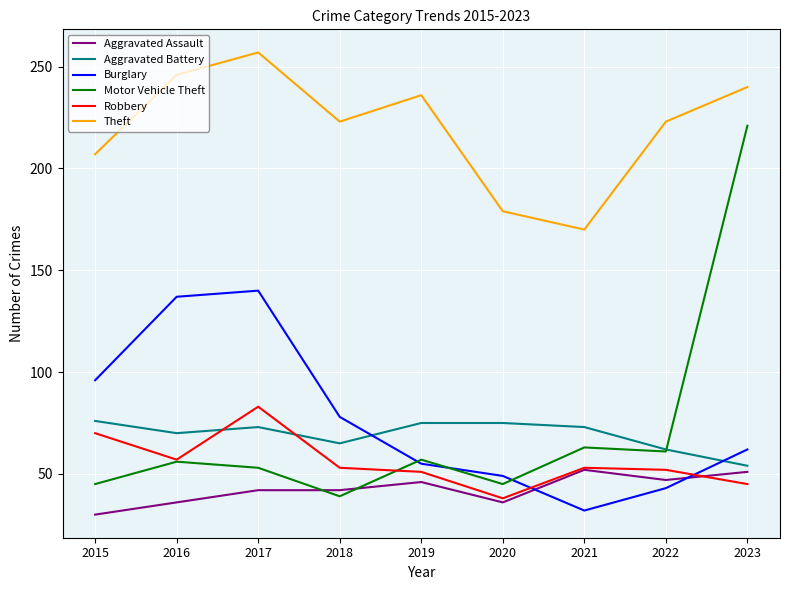

Which series has the largest total across all categories?

Theft